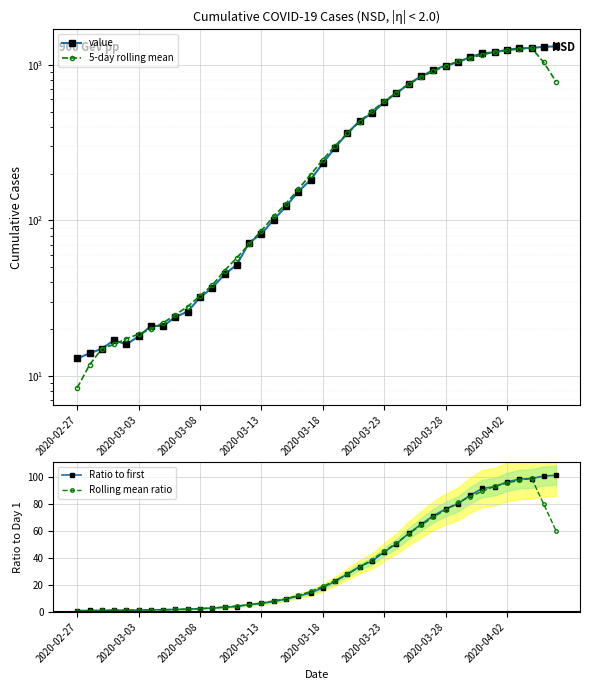

Which series ends up on top after the final intersection of value and 5-day rolling mean?

value